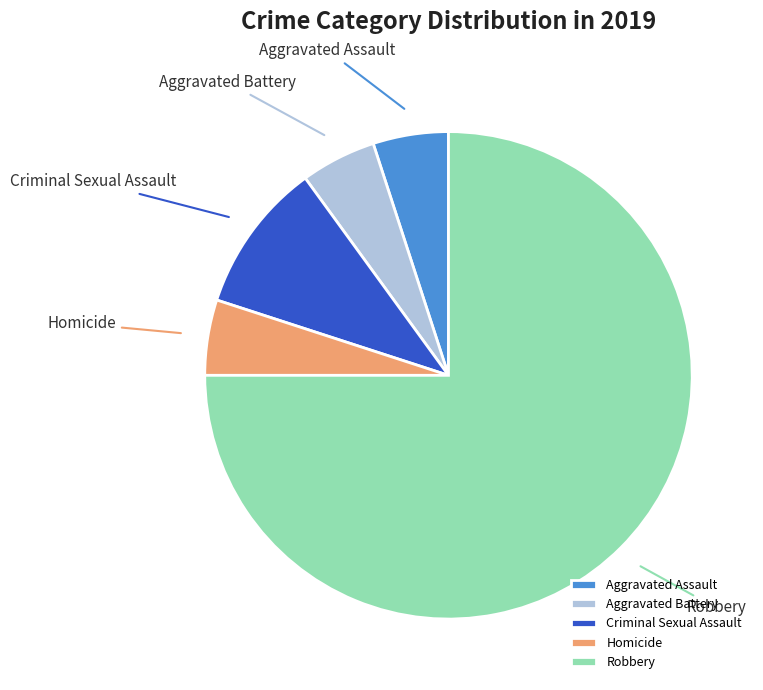

How many segments does this pie chart have?

5